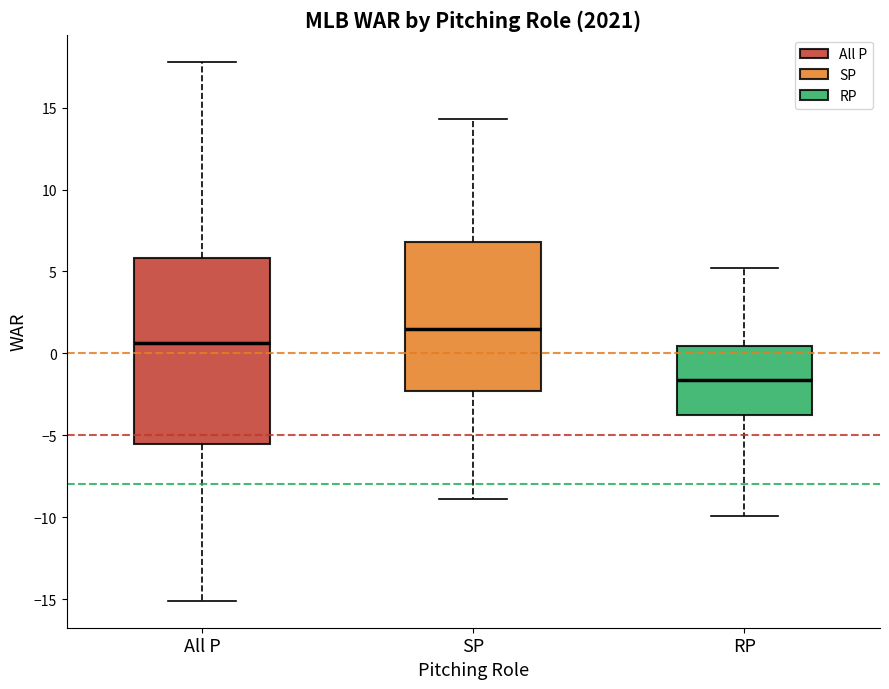

Which box's median line is the highest?

SP